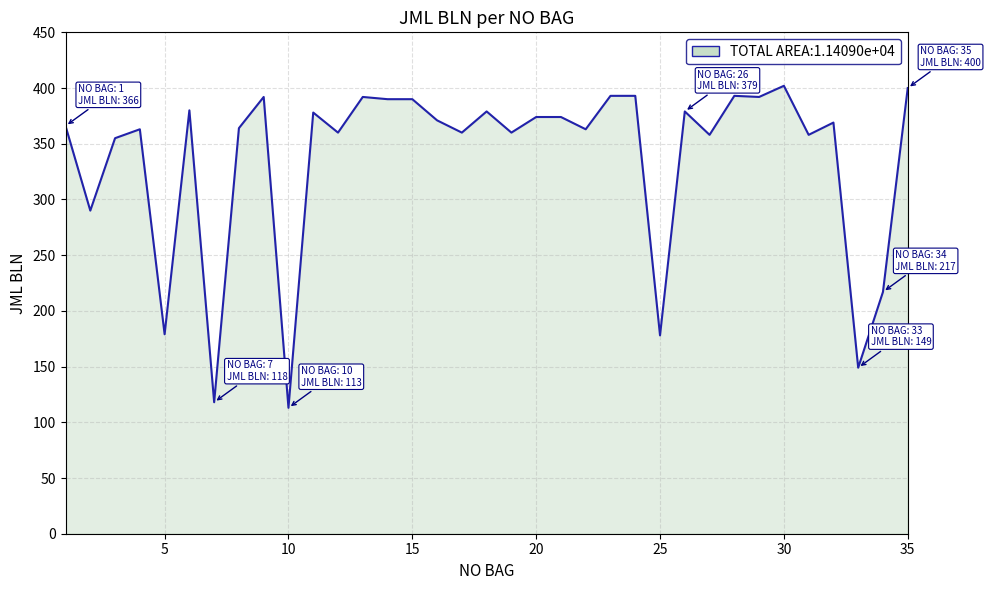

What is the smallest value displayed?

113